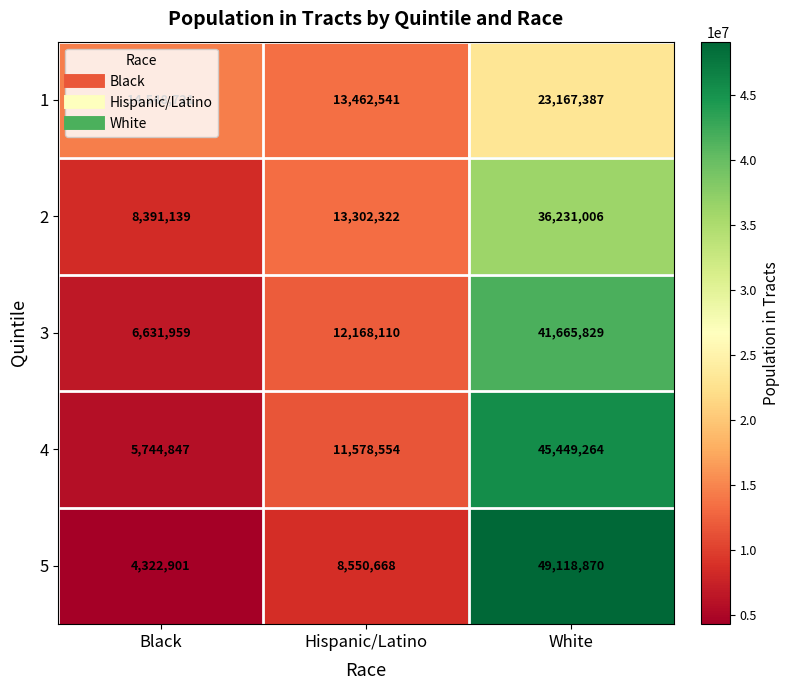

Between Black and White, which series saw the biggest shift?

5